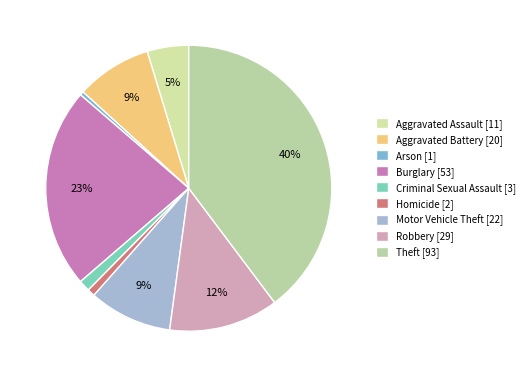

Is the sum of Aggravated Battery and Burglary greater than half?

No